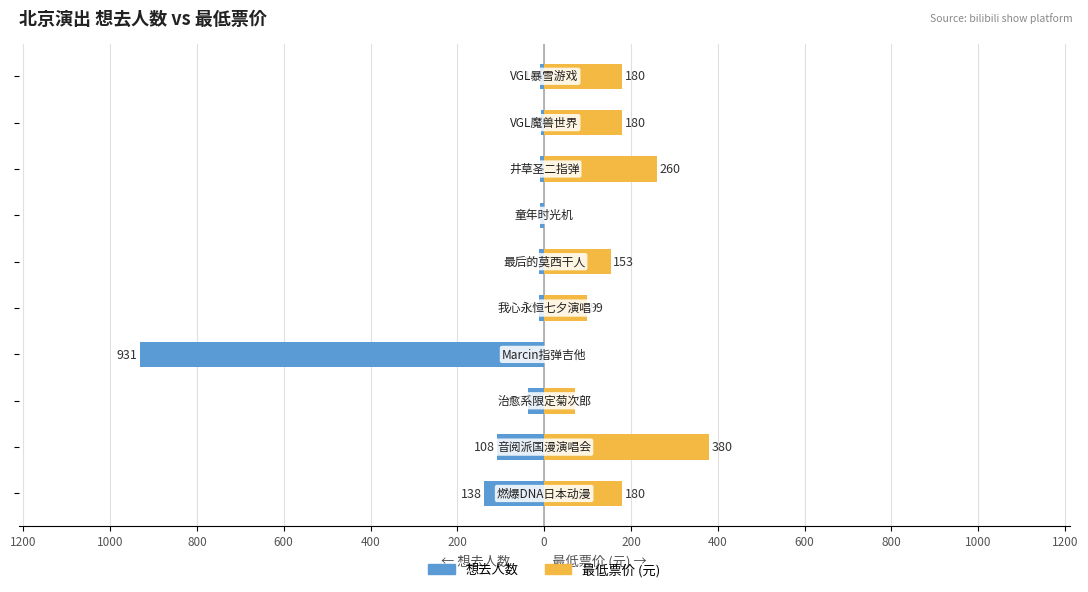

Between 400 and 200, which is larger?

400